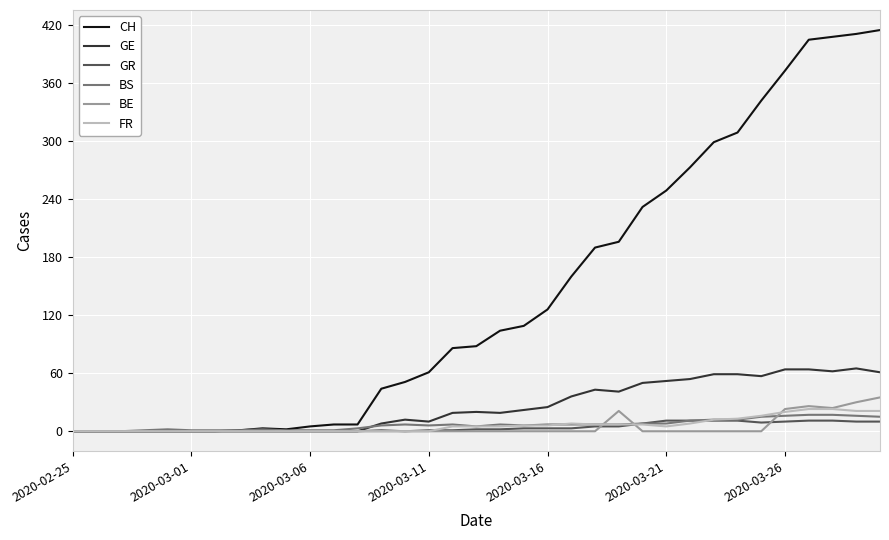

Which series has the largest range (max minus min)?

CH